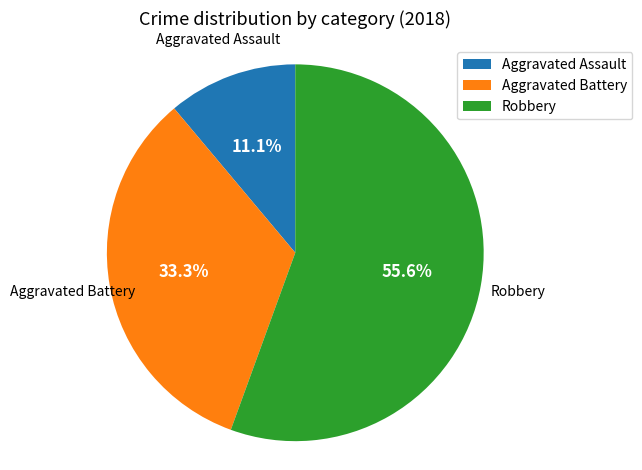

The Aggravated Assault slice represents 26% of the pie. True or false?

False